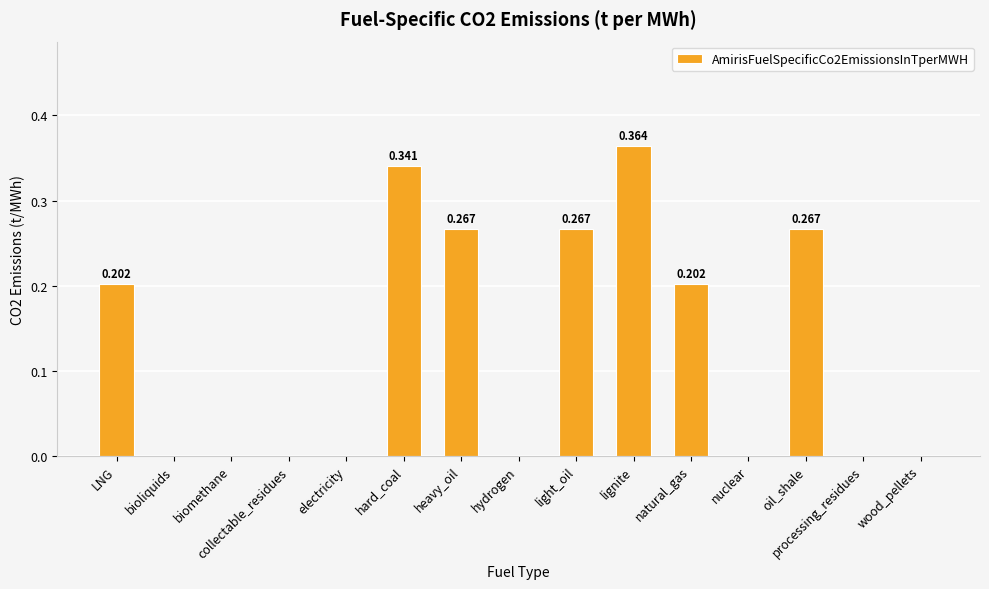

Are the bars horizontal?

No